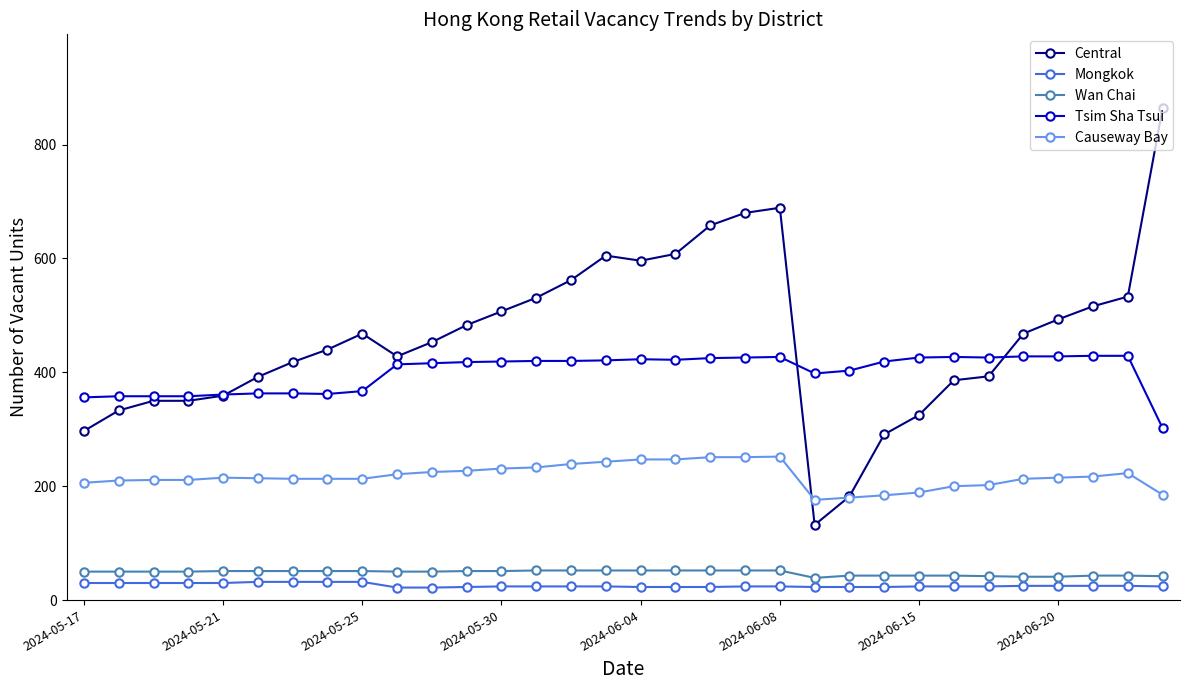

Which series has the largest range (max minus min)?

Central